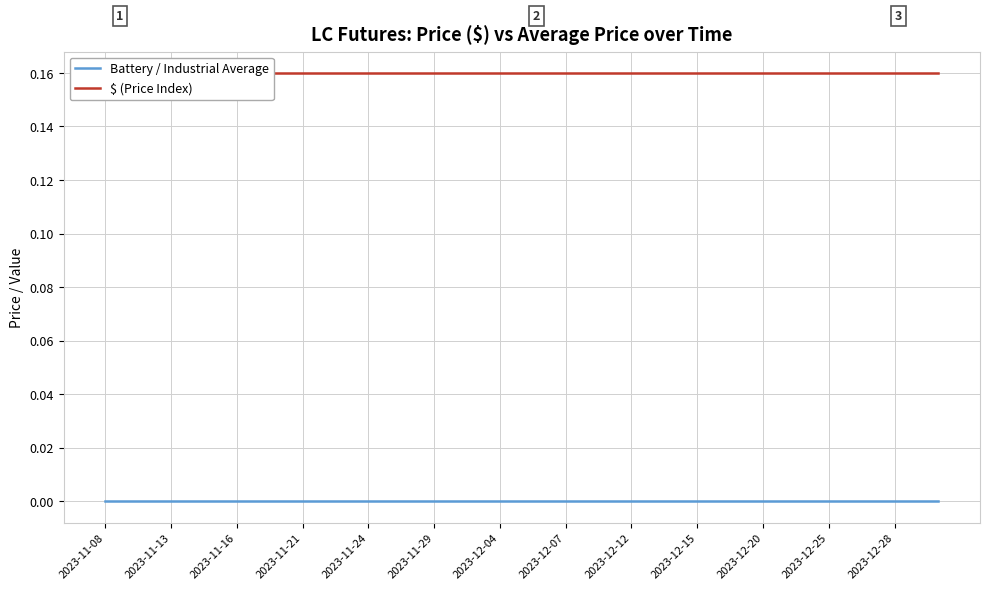

Reading left to right, what are all the values shown in this chart?

Battery / Industrial Average: 0.0	0.0	0.0	0.0	0.0	0.0	0.0	0.0	0.0	0.0	0.0	0.0	0.0	0.0	0.0	0.0	0.0	0.0	0.0	0.0	0.0	0.0	0.0	0.0	0.0	0.0	0.0	0.0	0.0	0.0	0.0	0.0	0.0	0.0	0.0	0.0	0.0	0.0	0.0
$ (Price Index): 0.2	0.2	0.2	0.2	0.2	0.2	0.2	0.2	0.2	0.2	0.2	0.2	0.2	0.2	0.2	0.2	0.2	0.2	0.2	0.2	0.2	0.2	0.2	0.2	0.2	0.2	0.2	0.2	0.2	0.2	0.2	0.2	0.2	0.2	0.2	0.2	0.2	0.2	0.2